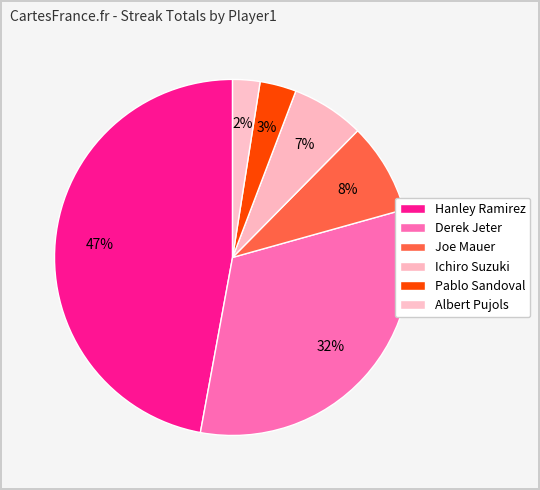

How many slices are in this pie chart?

6